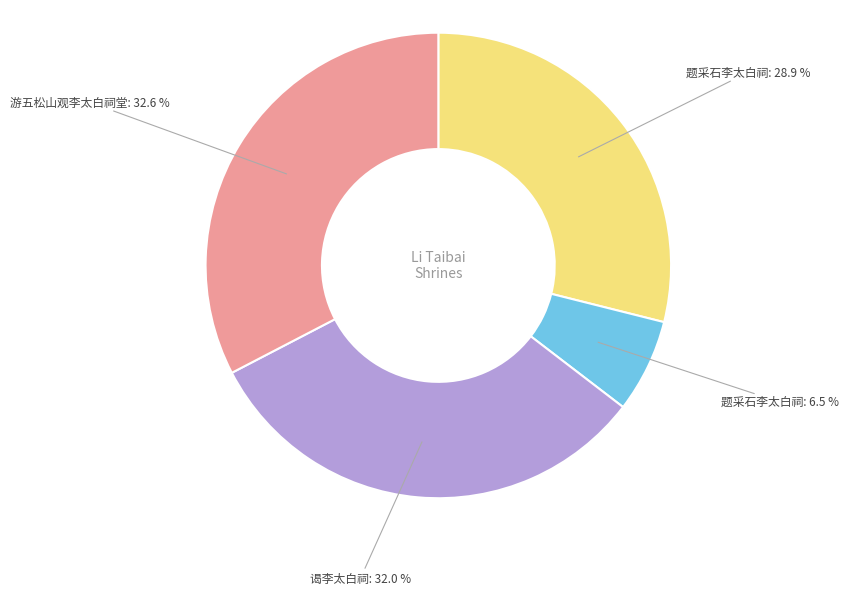

Does any single category account for the majority?

No